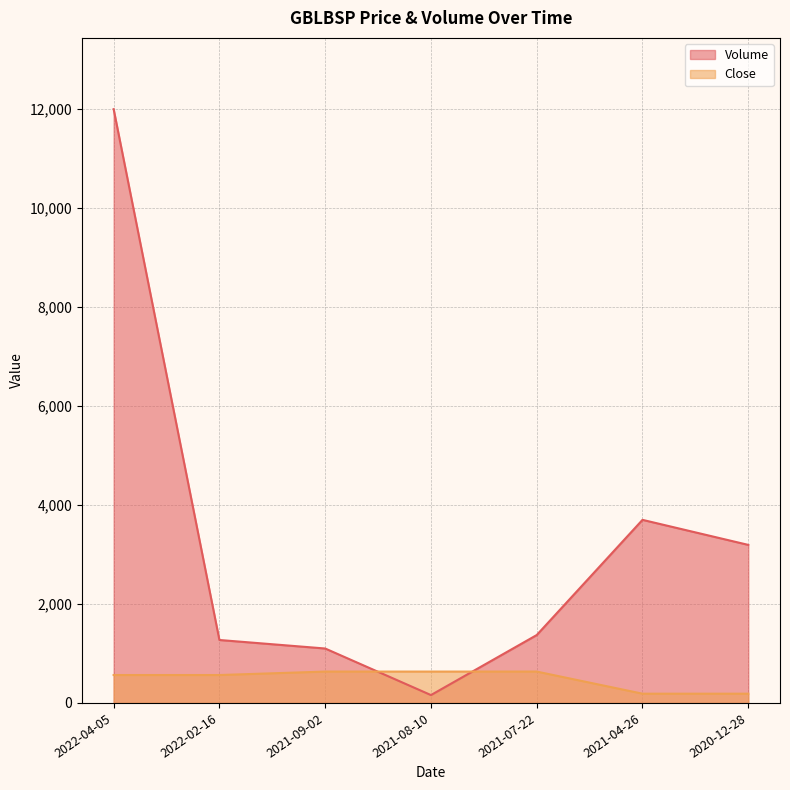

After their last crossing, which series has the higher values: Volume or Close?

Volume